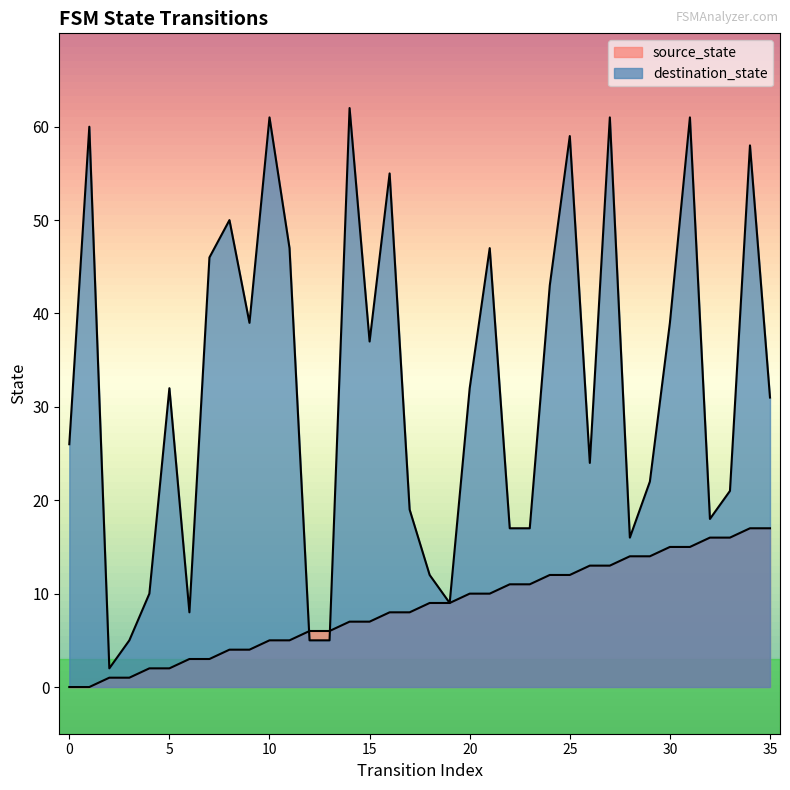

Which series changed the most between 1 and 4?

destination_state